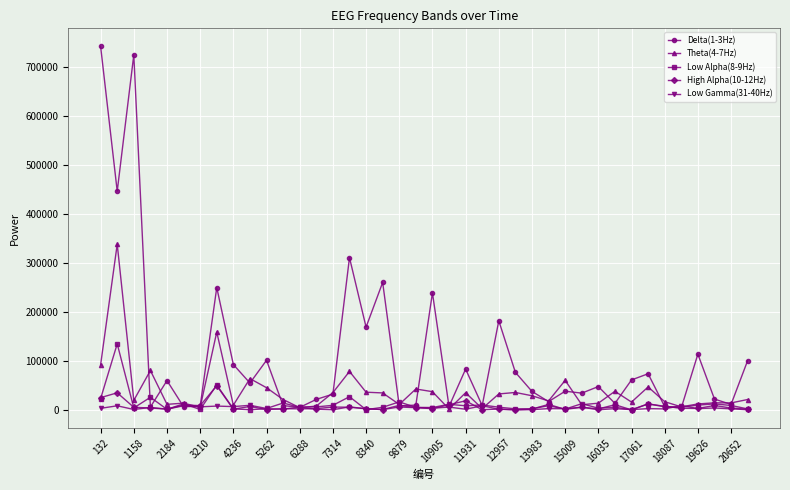

Rank the series by their maximum value, from lowest to highest.

Low Gamma(31-40Hz), High Alpha(10-12Hz), Low Alpha(8-9Hz), Theta(4-7Hz), Delta(1-3Hz)